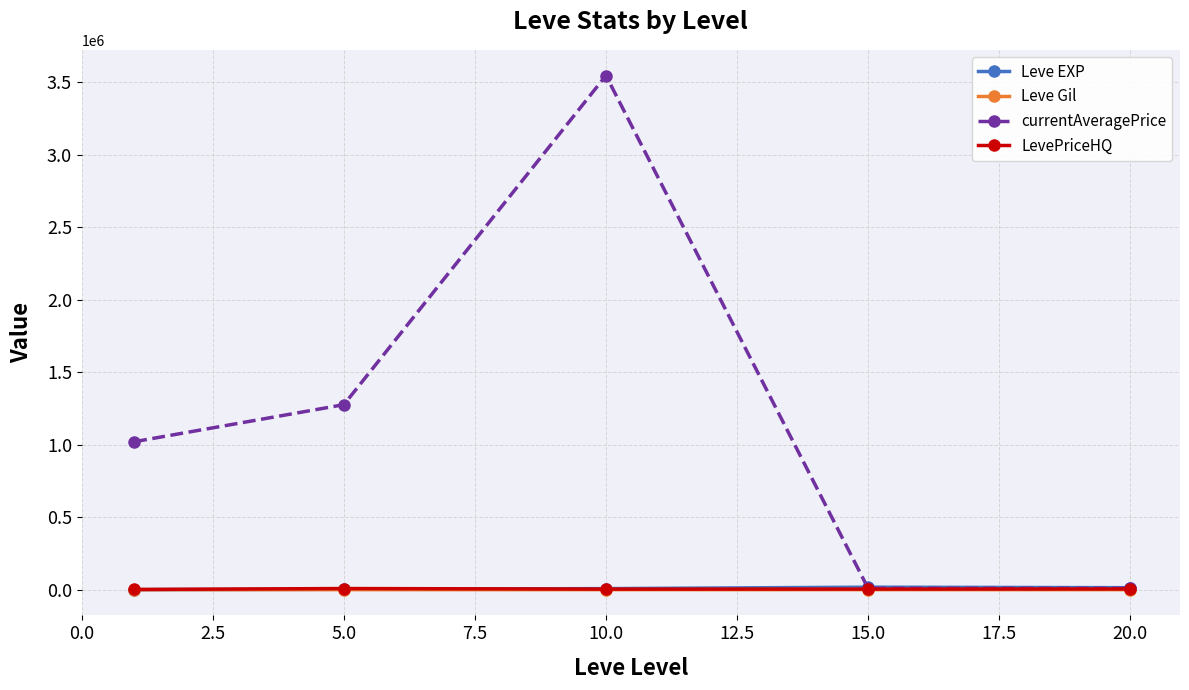

True or false: Leve Gil has more than 1 points higher than both neighbors.

False